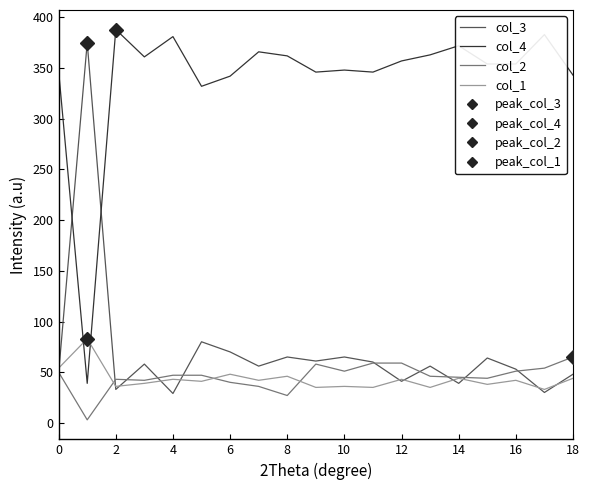

Which category has the highest value in the col_2 series?

18